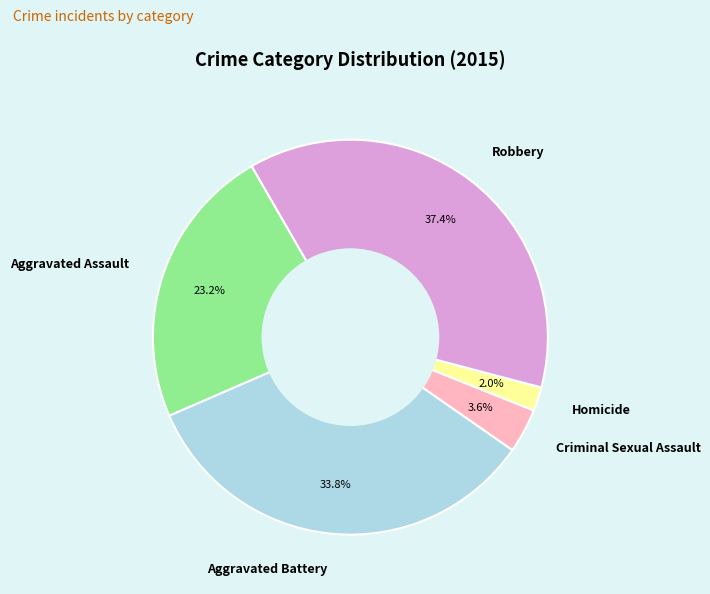

What percentage is NOT represented by Aggravated Battery?

66.2%